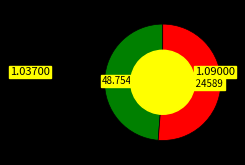

Is there a majority slice in this chart?

Yes